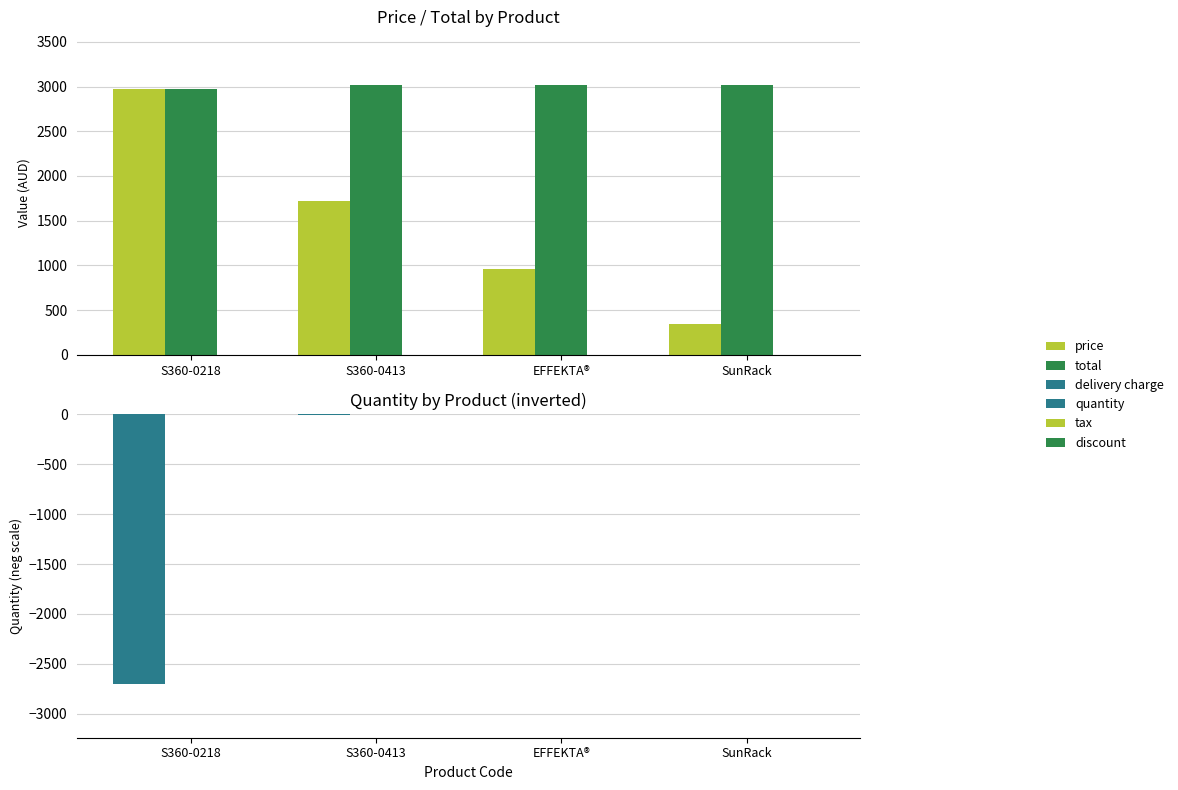

True or false: total has a value of 3014.0 at EFFEKTA®.

True